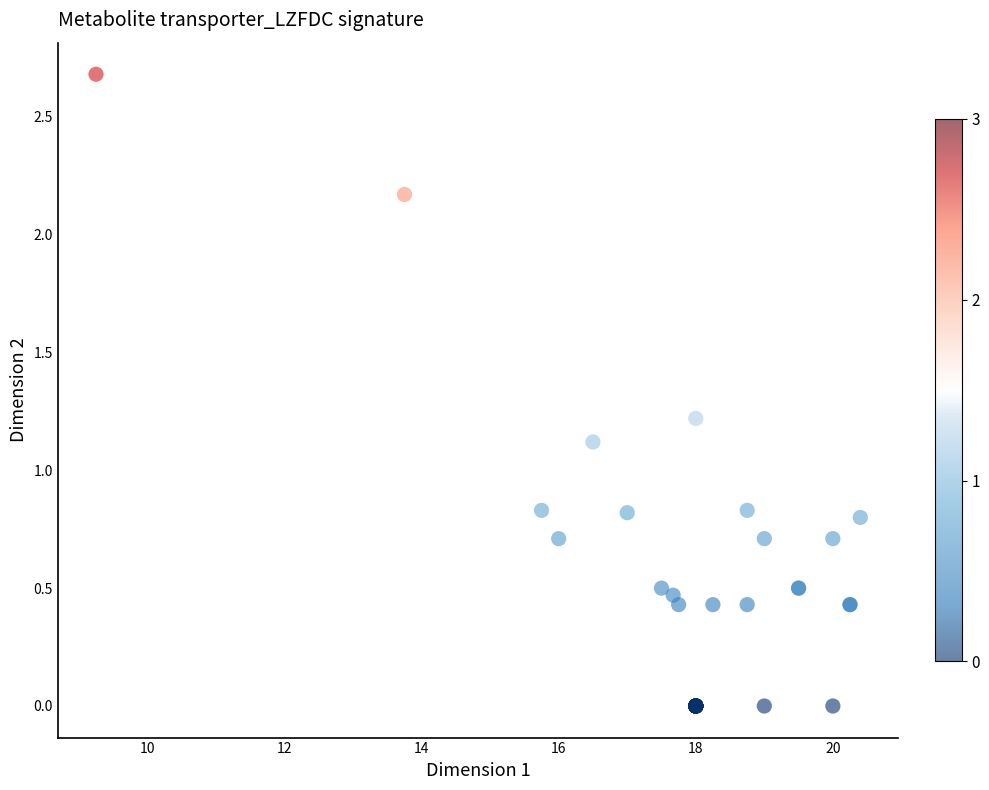

What Y value in the scatter plot is closest to 1?

1.1